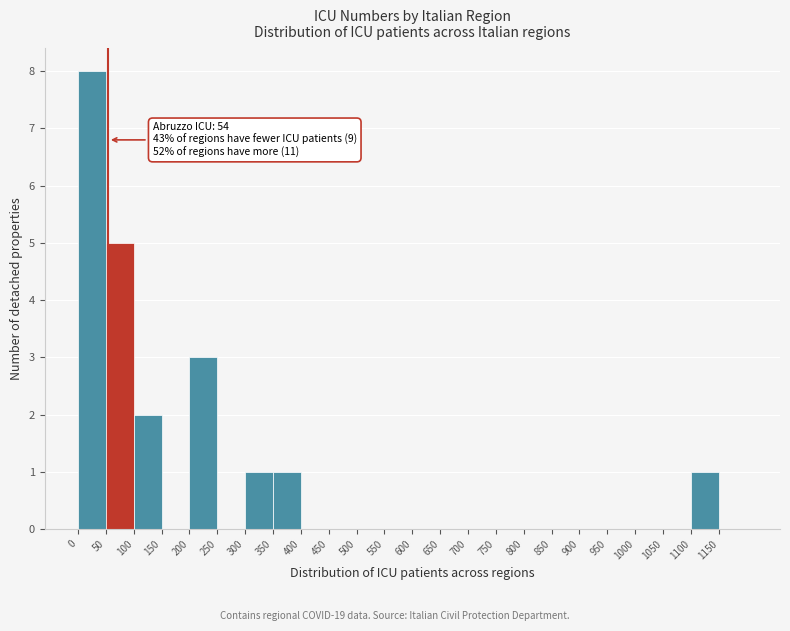

Over which range of the x-axis is the bar tallest?

0 to 50